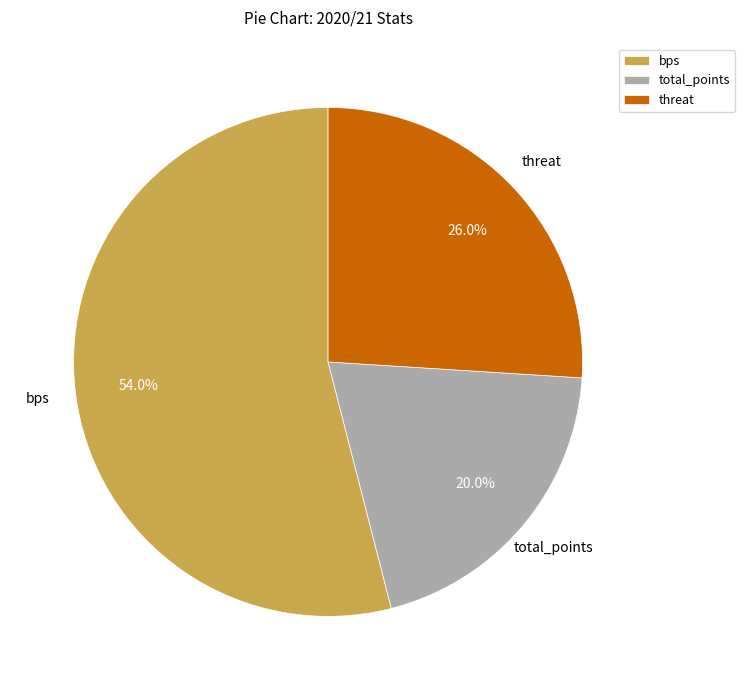

What is the majority slice?

bps